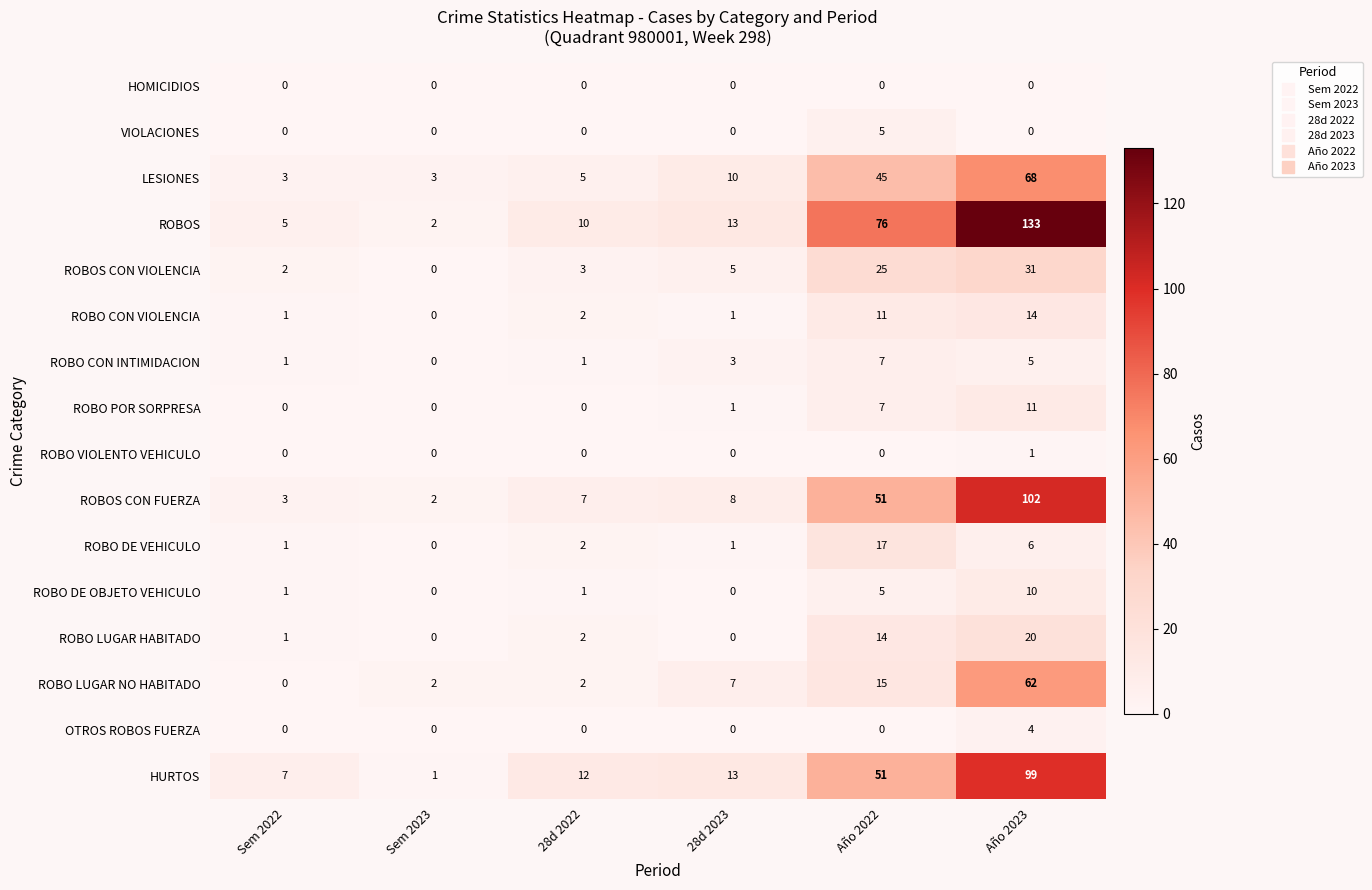

What is the total value across all series at Sem 2023?

10